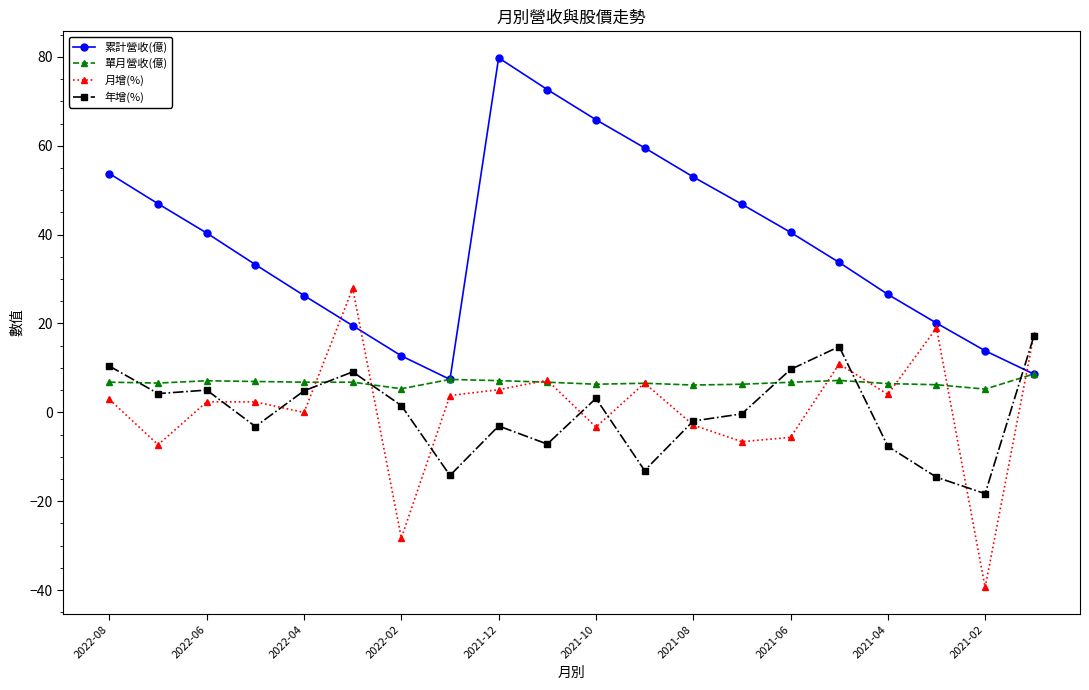

What is the lowest value of the 年增(%) series?

-18.3